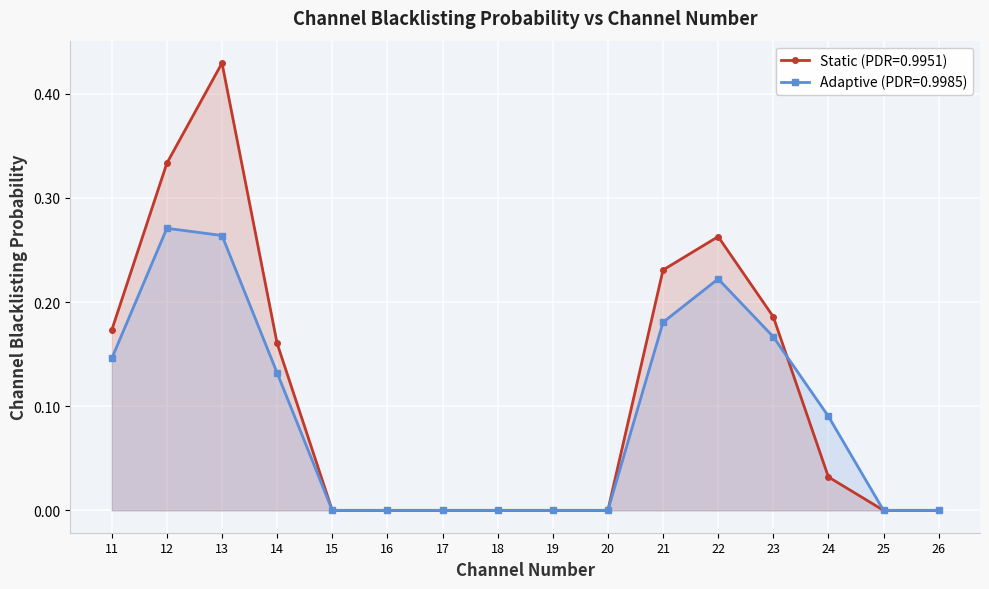

Is the value of Adaptive at 15 greater than the value of Static at 16?

No